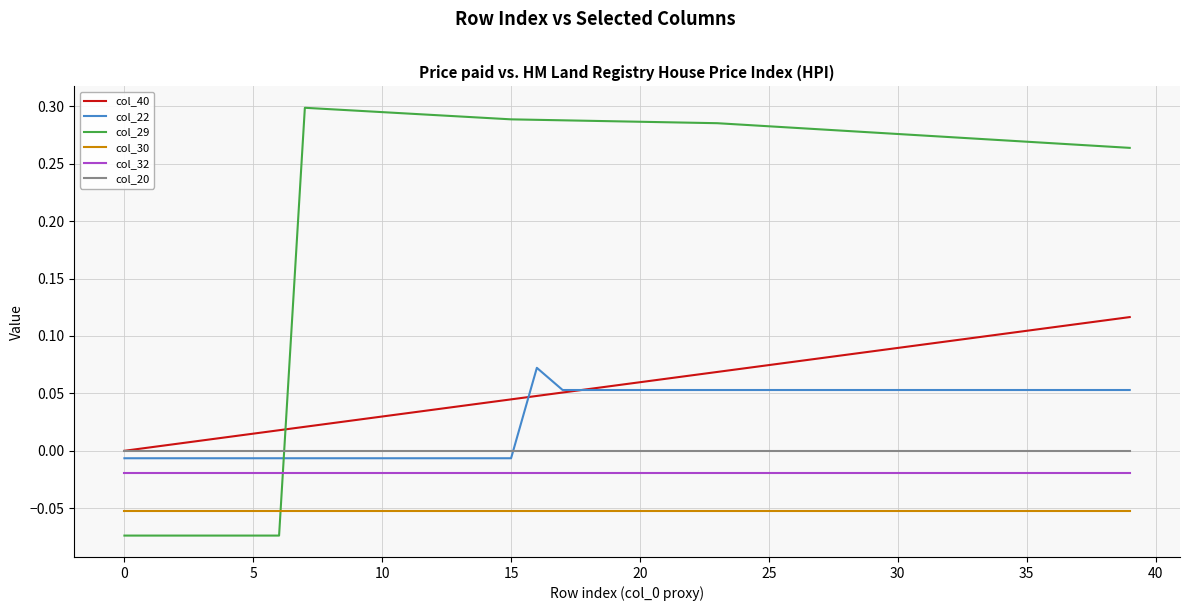

Rank the series by their maximum value, from lowest to highest.

col_30, col_32, col_20, col_22, col_40, col_29